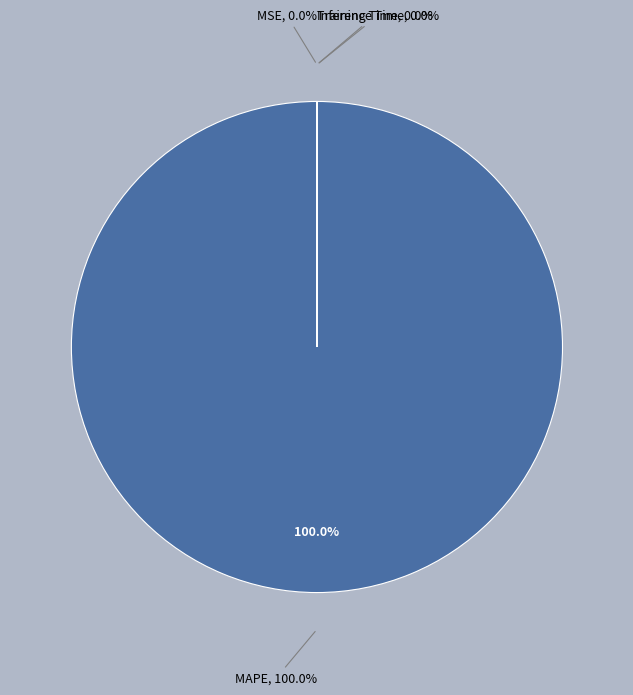

Does any single category account for the majority?

Yes